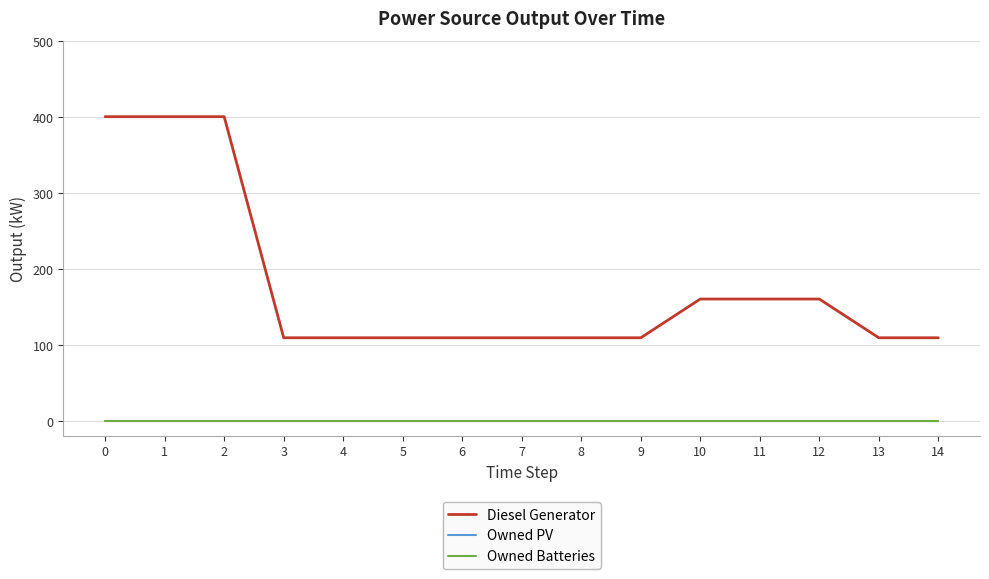

How many Diesel Generator values are between 109 and 160?

12